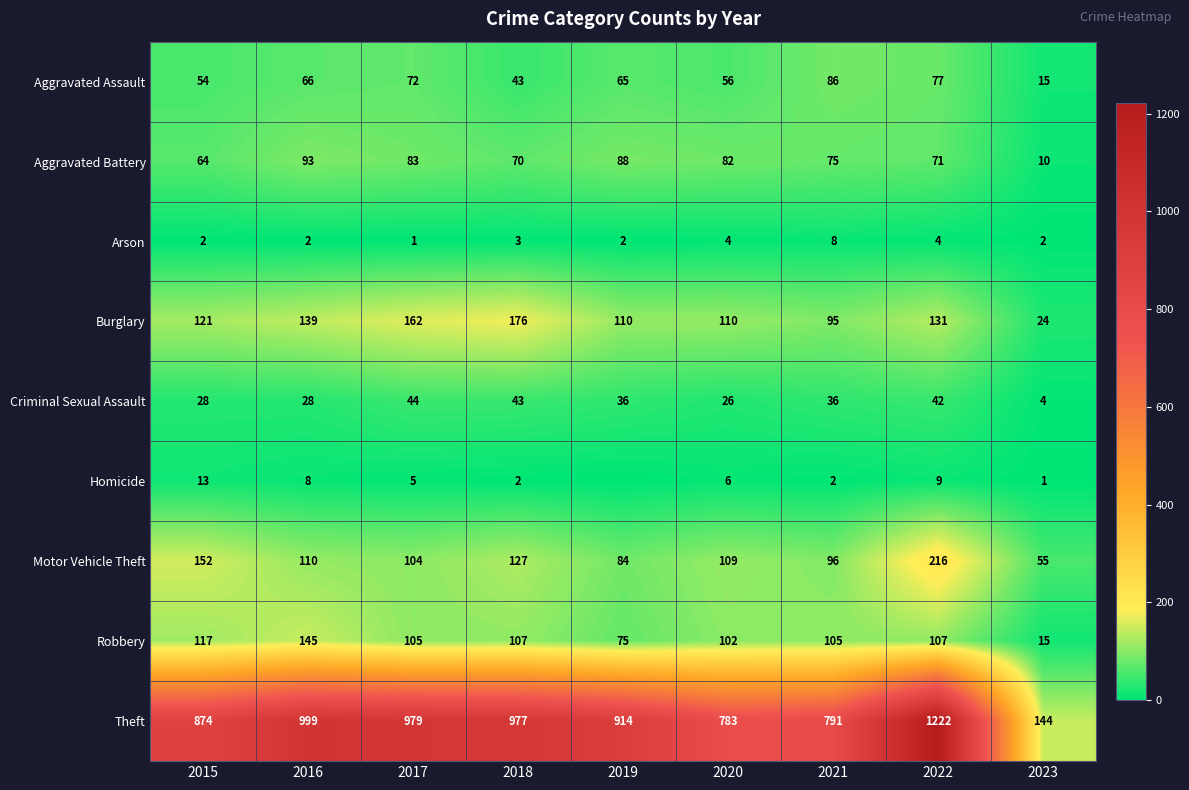

How many values in the Theft series are below 914?

4